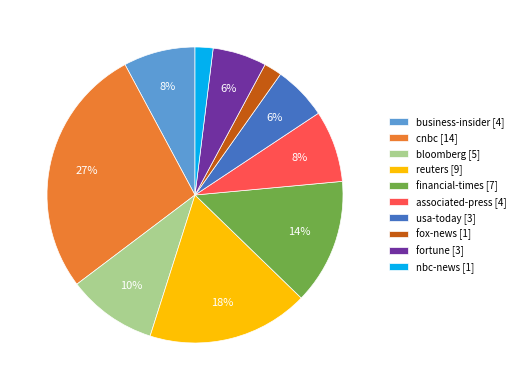

Is the sum of fortune and financial-times greater than half?

No